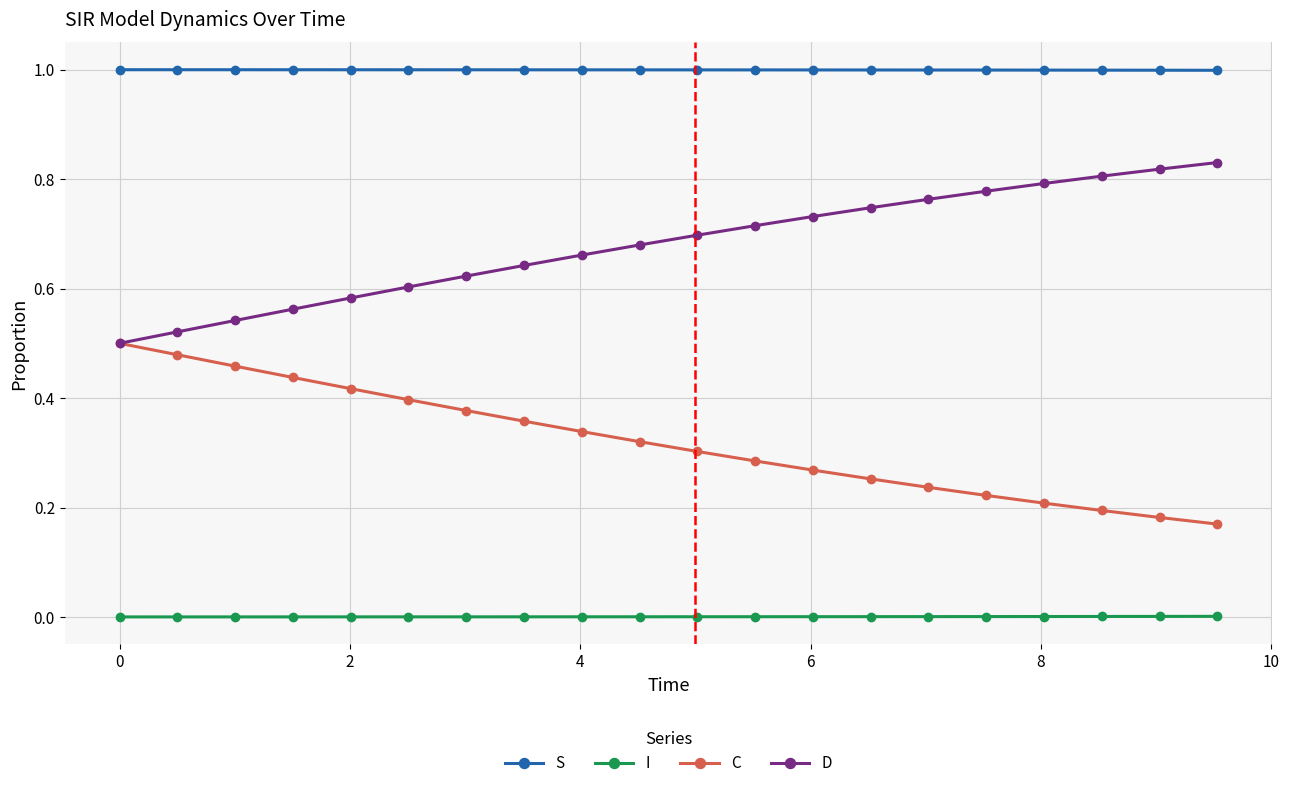

True or false: I and D intersect in this chart.

False